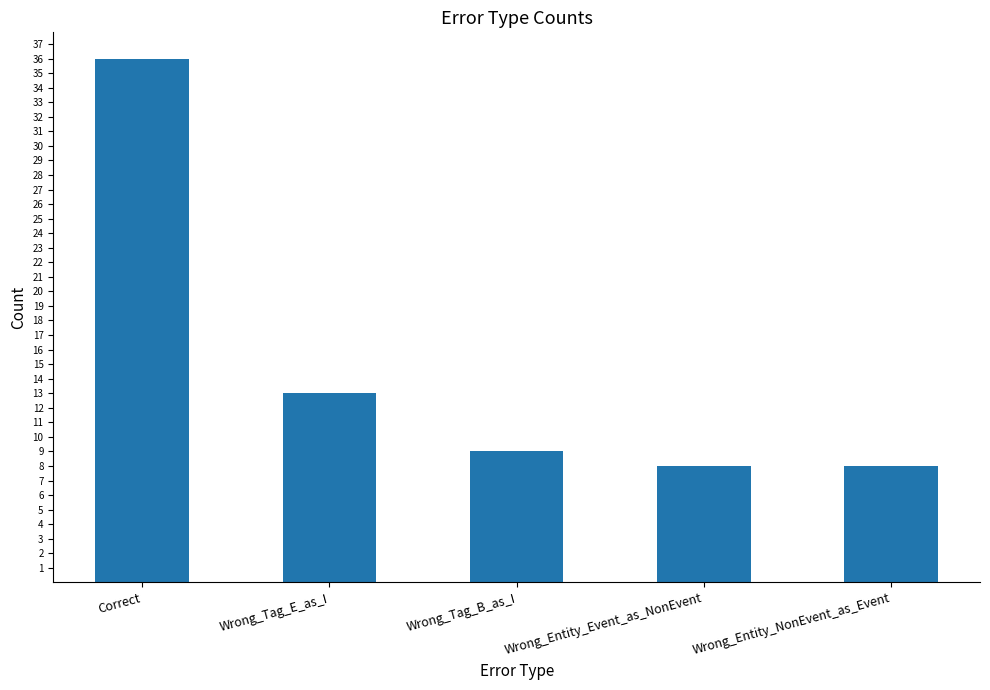

Which category has the highest value across all series?

Correct